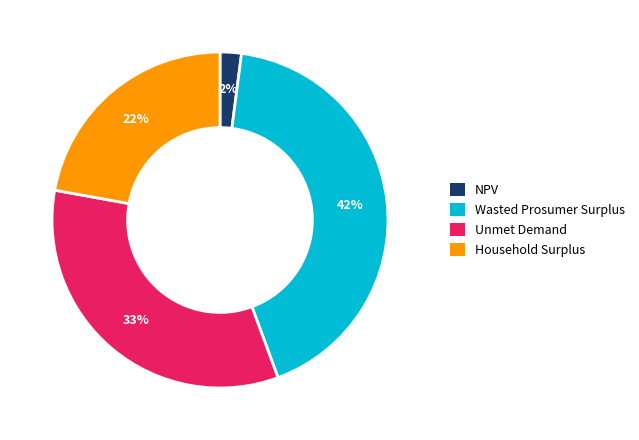

Does any single category account for the majority?

No